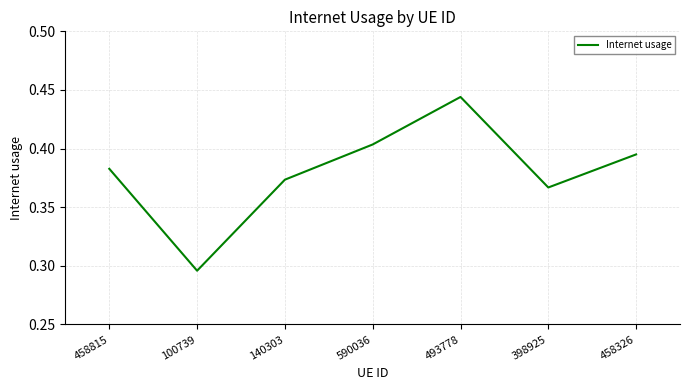

Count the number of categories in the chart.

7